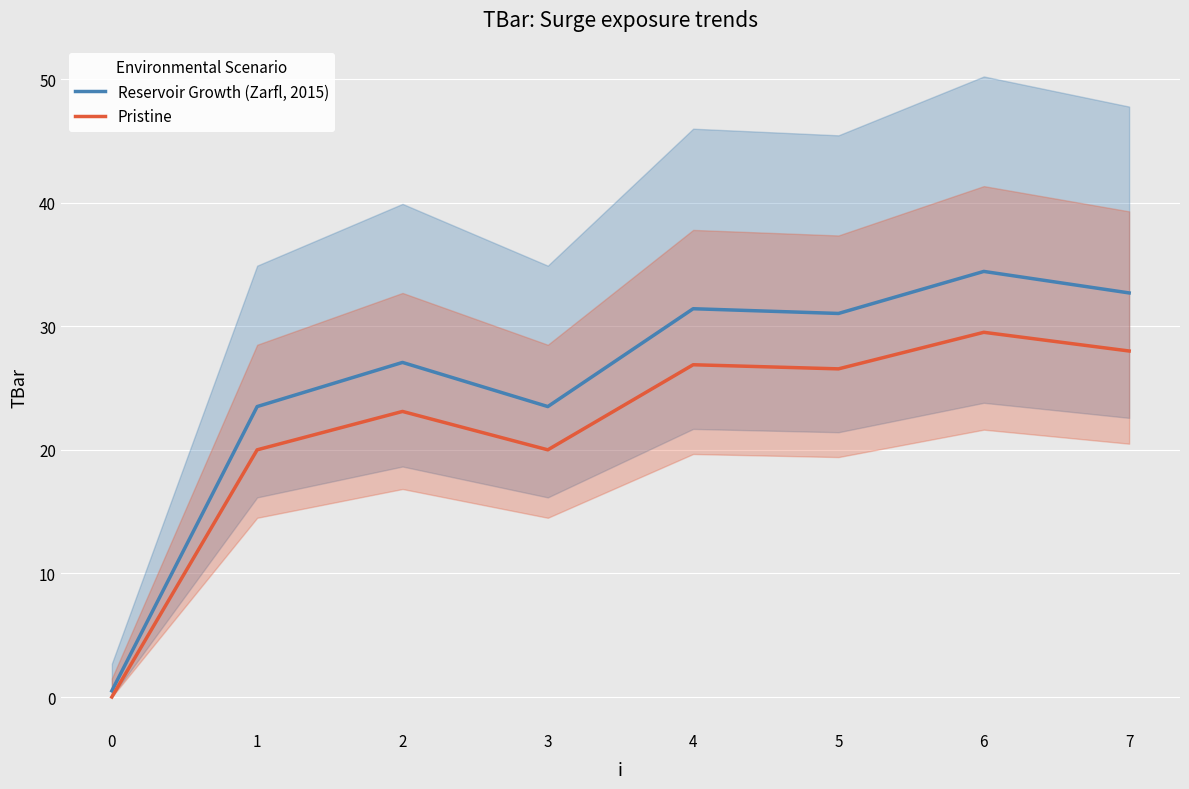

In Reservoir Growth (Zarfl, 2015), how many points are lower than both neighbors (excluding endpoints)?

2